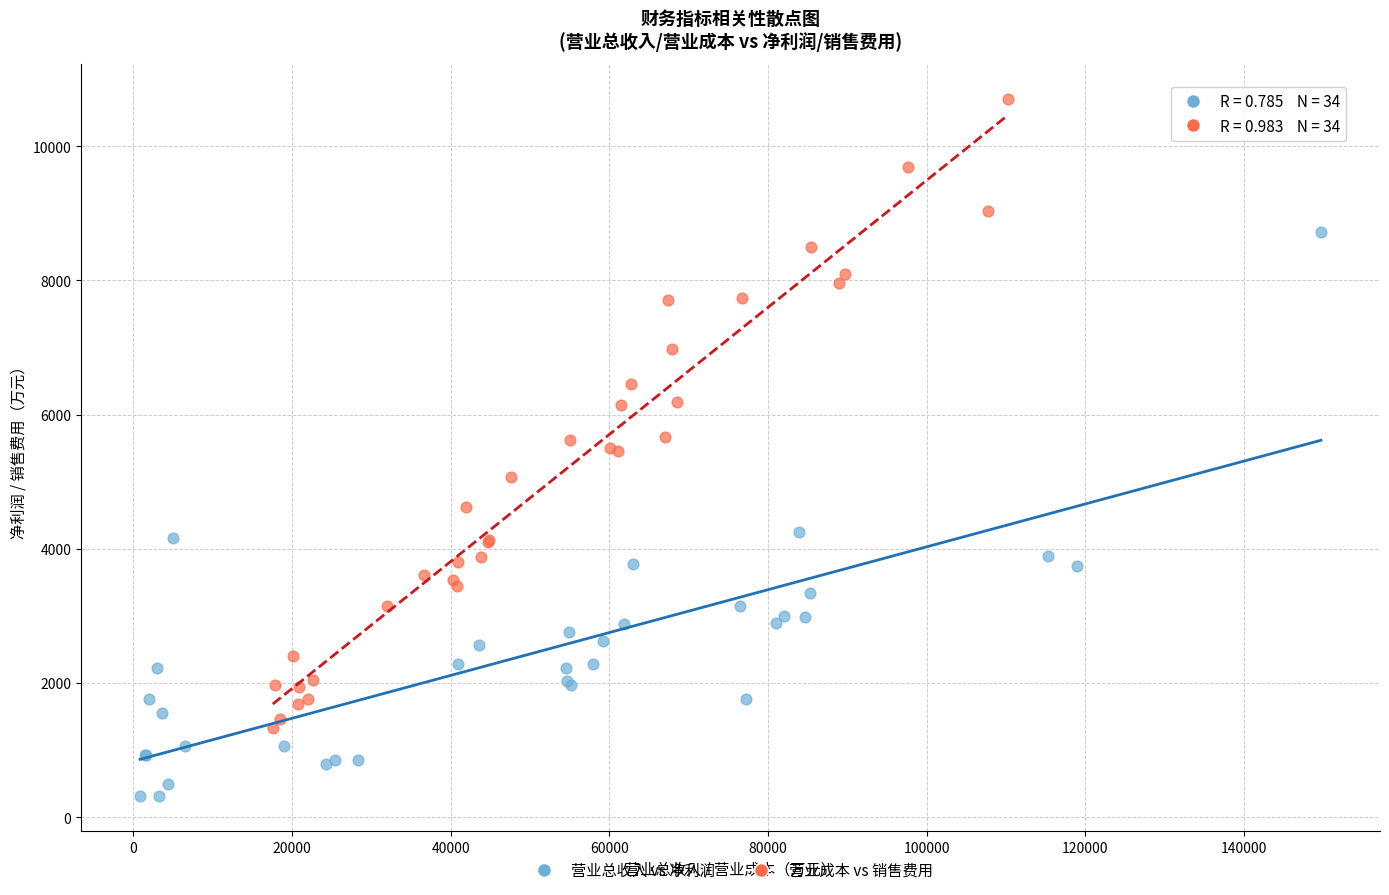

What are all the series names shown in the legend?

营业总收入 vs 净利润, 营业成本 vs 销售费用